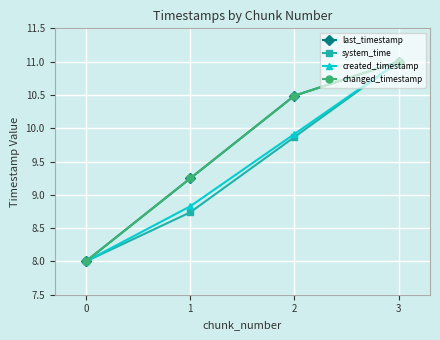

Is this an area chart (filled region under the line)?

No